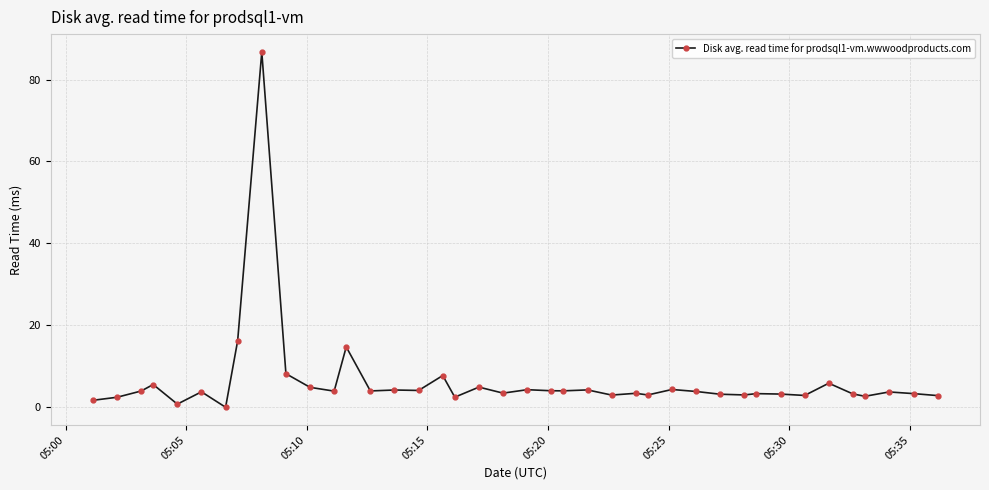

What is the value of the 31st point from the left?

3.0